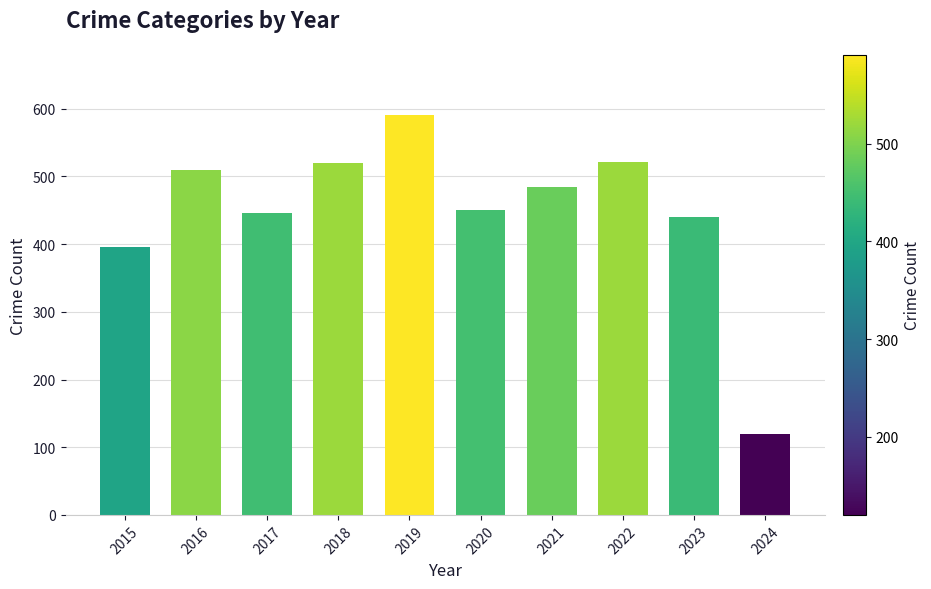

What is the value of the 6th bar from the left?

450